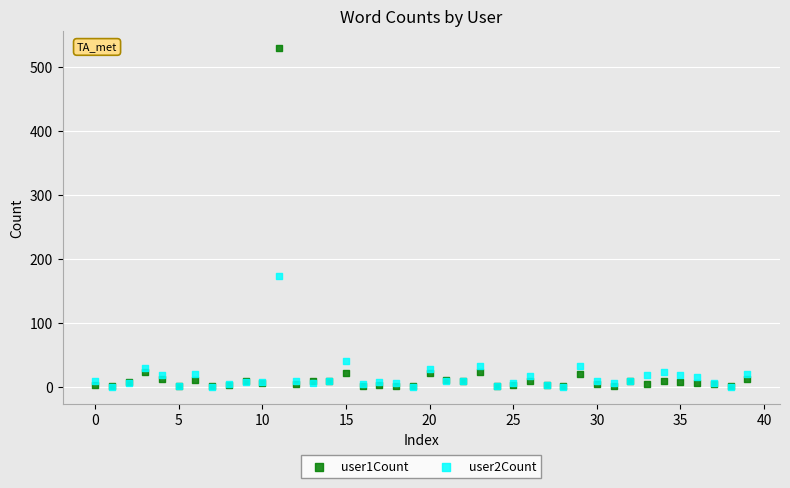

Which series contains the highest Y value?

user1Count